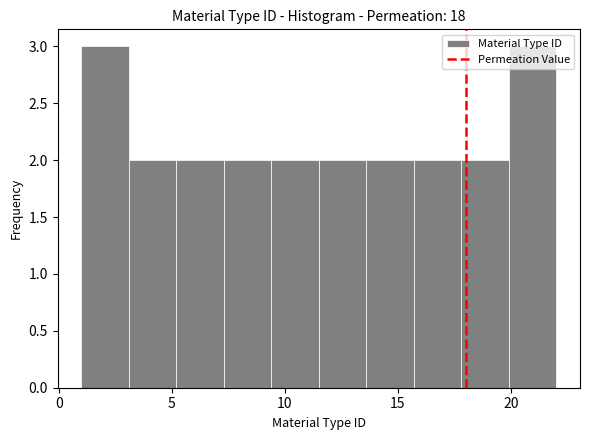

Reading left to right, transcribe this chart: for each bar, give the range it covers on the x-axis and its height. Neither the bar edges nor the heights are printed on the chart, so give them approximately, as read against the axes.

1.0 to 3.1: 3
3.1 to 5.2: 2
5.2 to 7.3: 2
7.3 to 9.4: 2
9.4 to 11.5: 2
11.5 to 13.6: 2
13.6 to 15.7: 2
15.7 to 17.8: 2
17.8 to 19.9: 2
19.9 to 22.0: 3